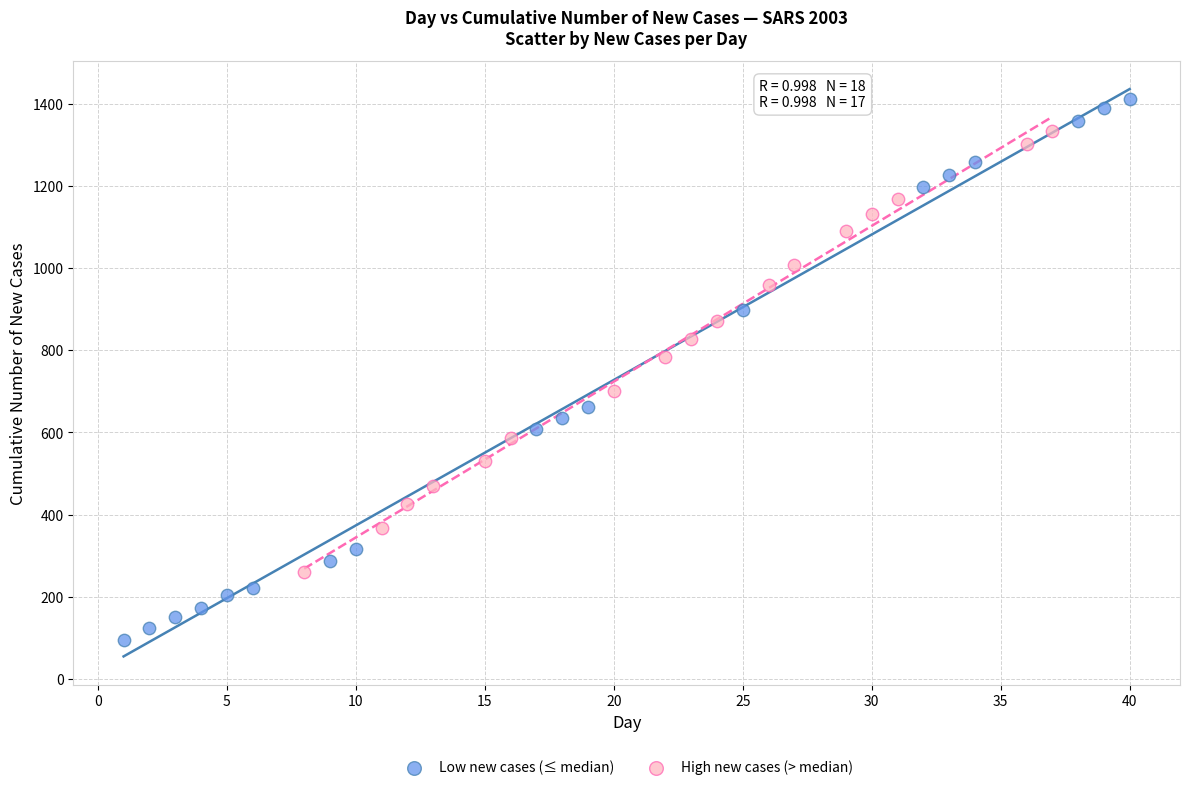

Which series contains the highest Y value?

Low new cases (≤ median)